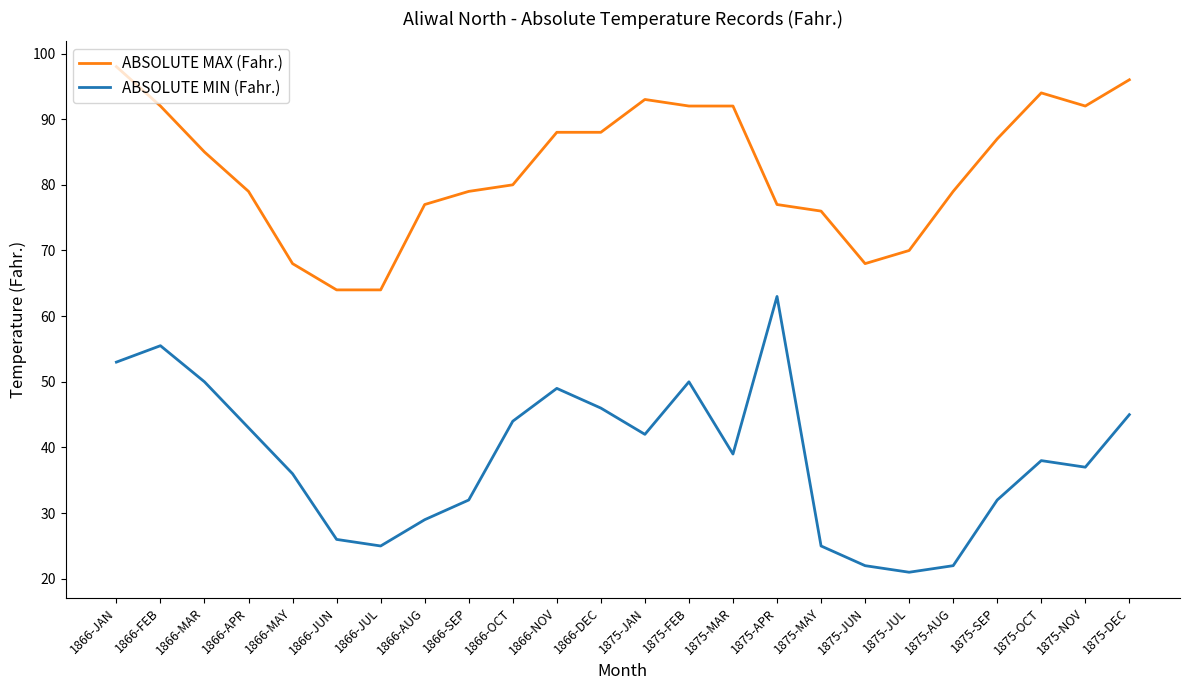

What are all the series names shown in the legend?

ABSOLUTE MAX (Fahr.), ABSOLUTE MIN (Fahr.)